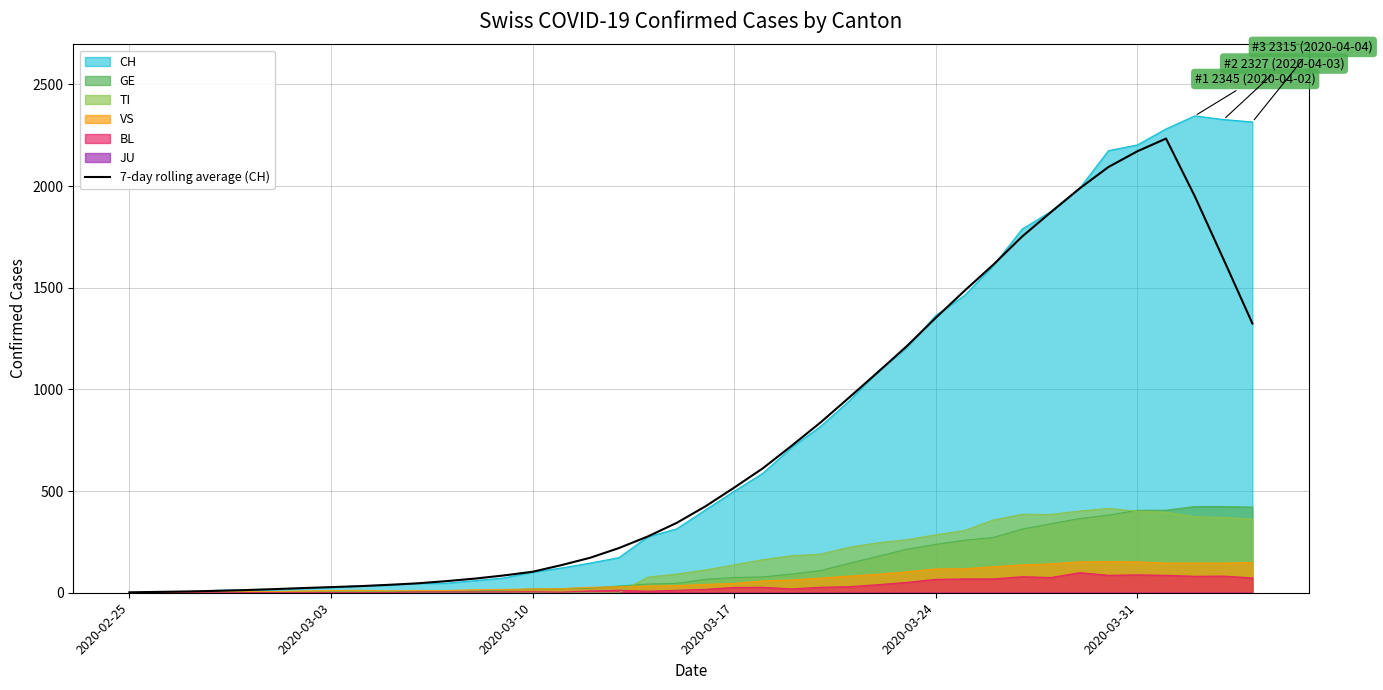

The value of BL at 2020-02-25 is 0.0. True or false?

True